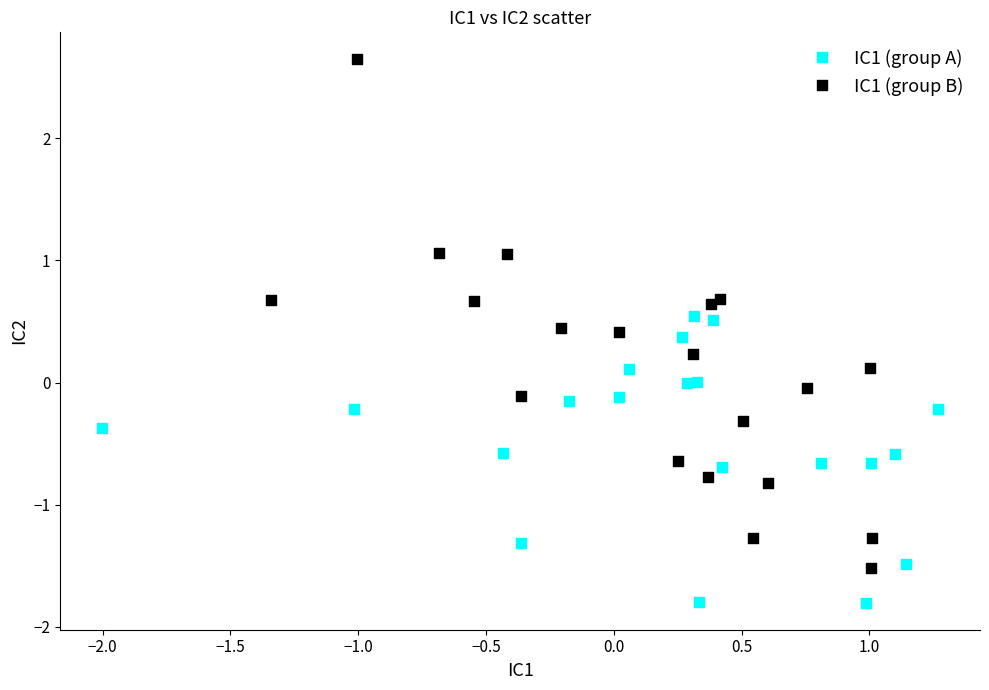

Which series has the widest spread of Y values?

IC1 (group B)